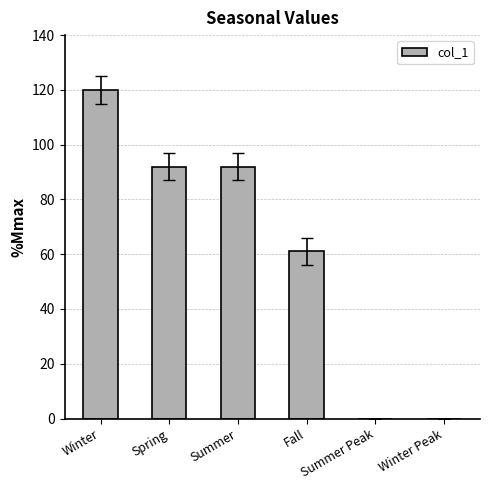

The value at Summer Peak is -65. True or false?

False